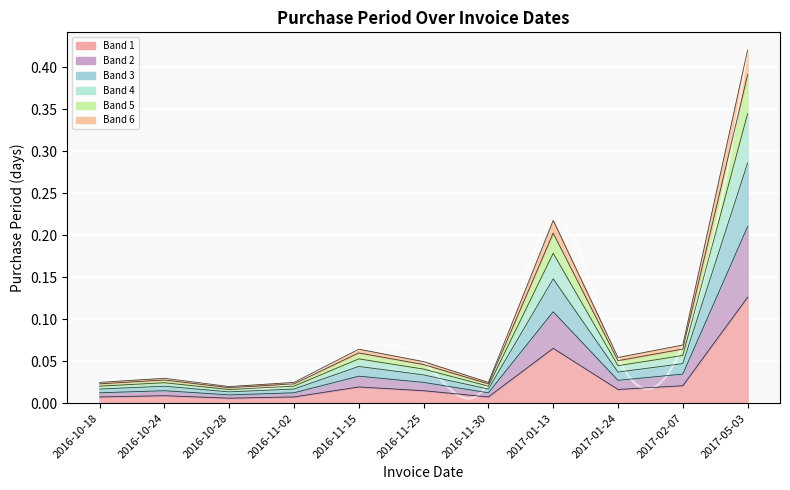

True or false: the data shows 0.0 at 2016-10-24.

True